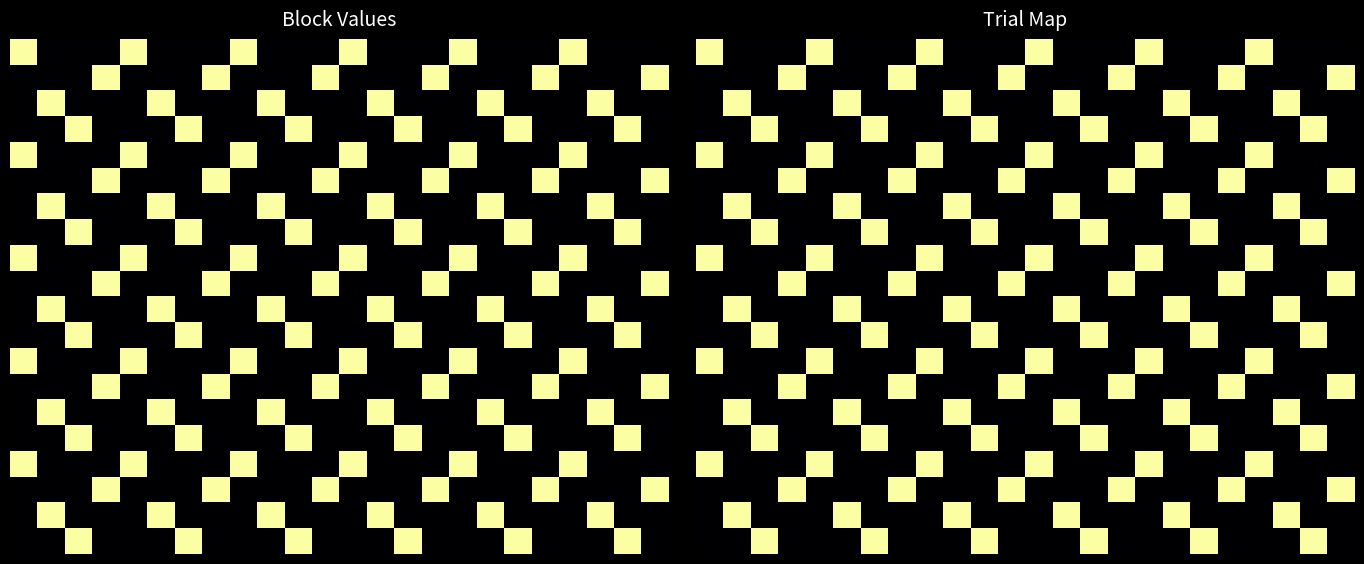

At which category does the chart reach its minimum across all series?

1